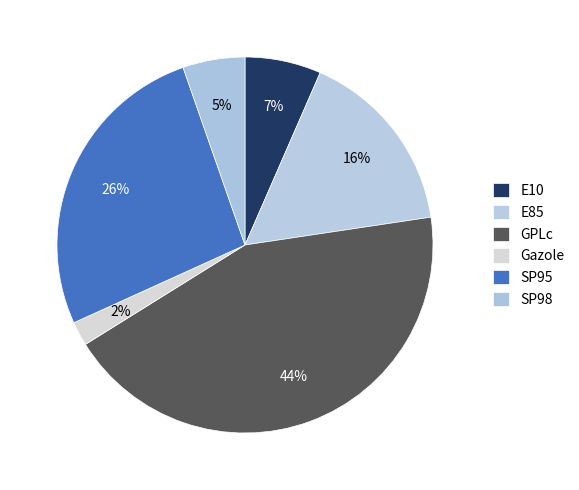

How many segments does this pie chart have?

6